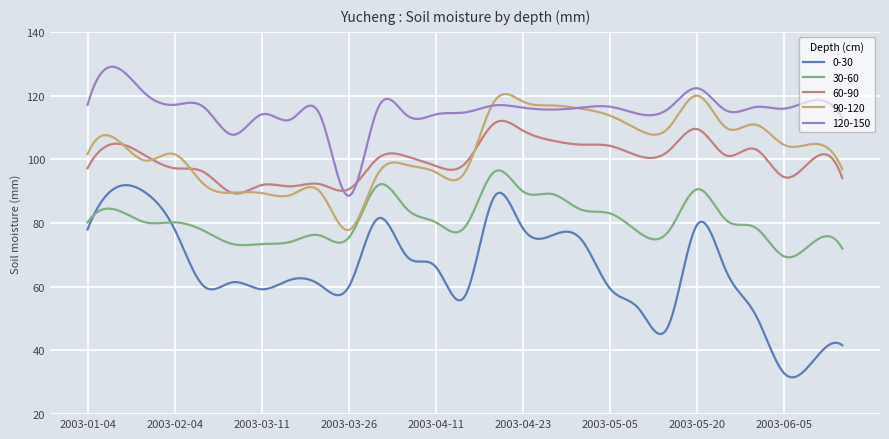

Which series has the largest total across all categories?

120-150